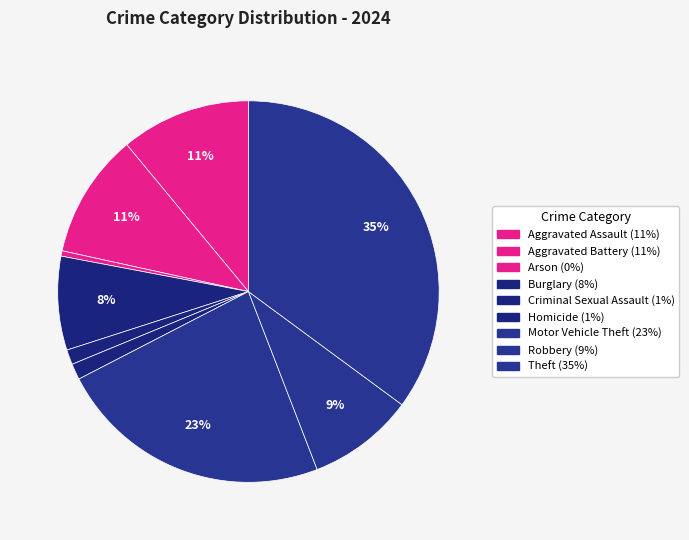

To the nearest percent, what percentage of the pie is Homicide?

1%